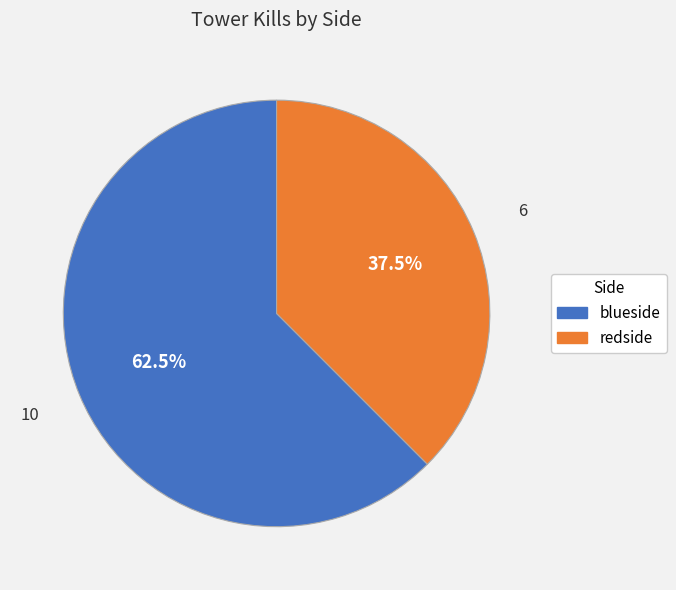

Count the number of slices in the pie.

2